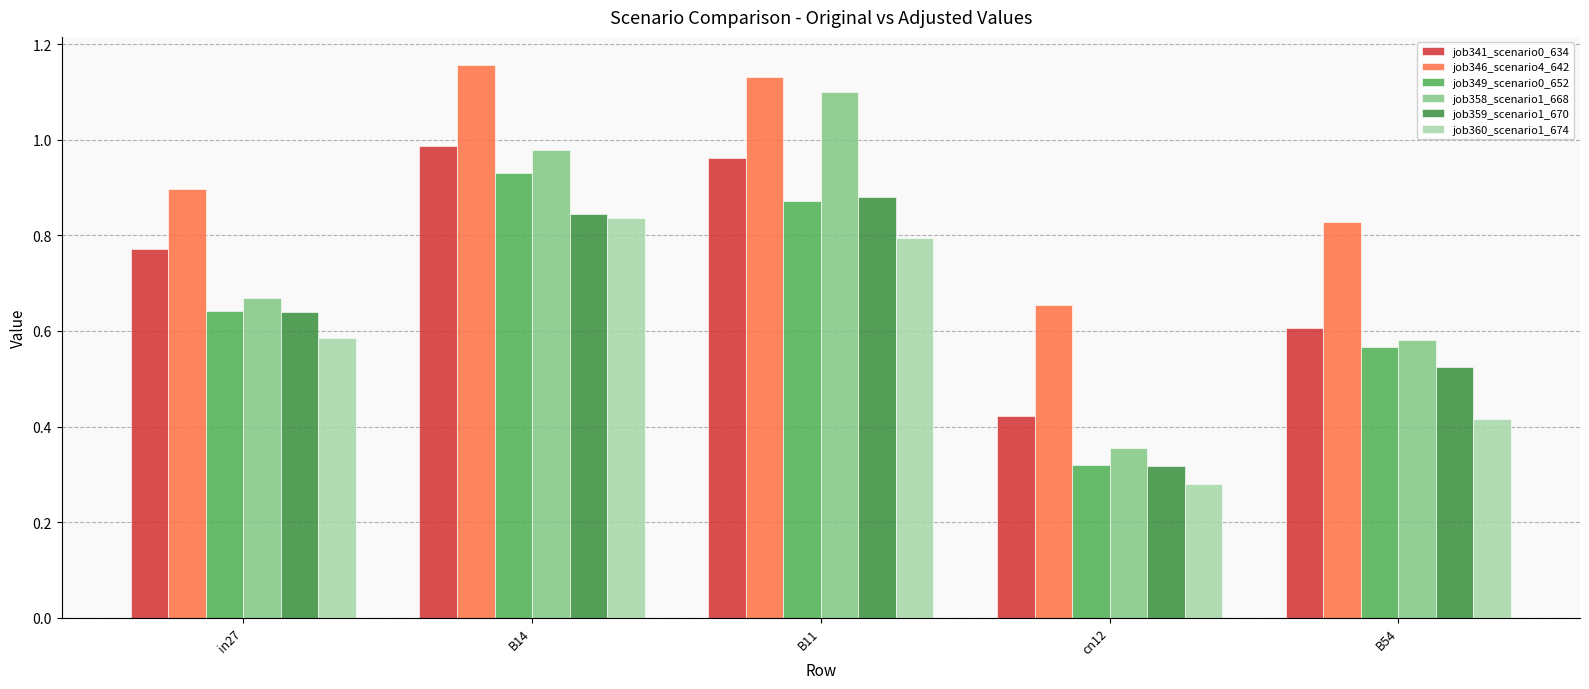

At which category does the chart reach its minimum across all series?

cn12